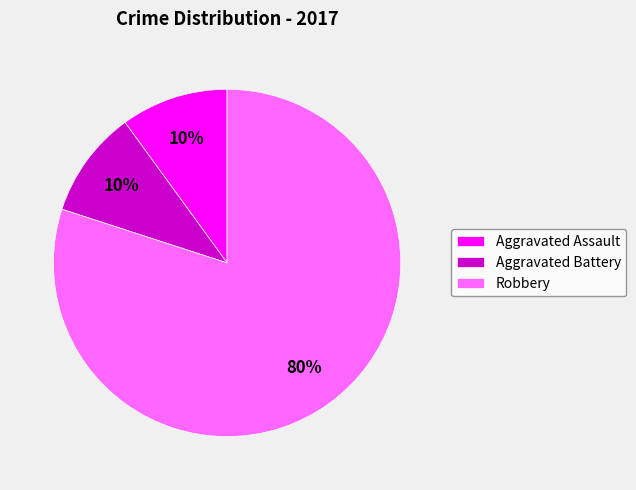

How many segments does this pie chart have?

3